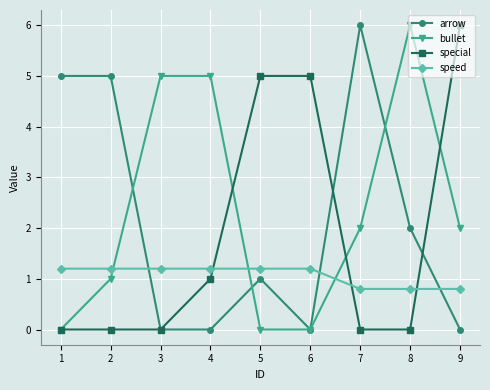

True or false: arrow and bullet intersect in this chart.

True